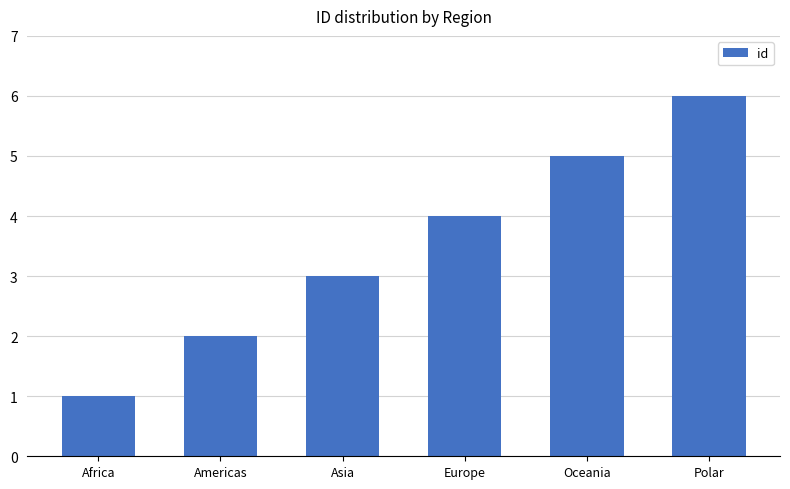

How many values are between 2 and 5?

4